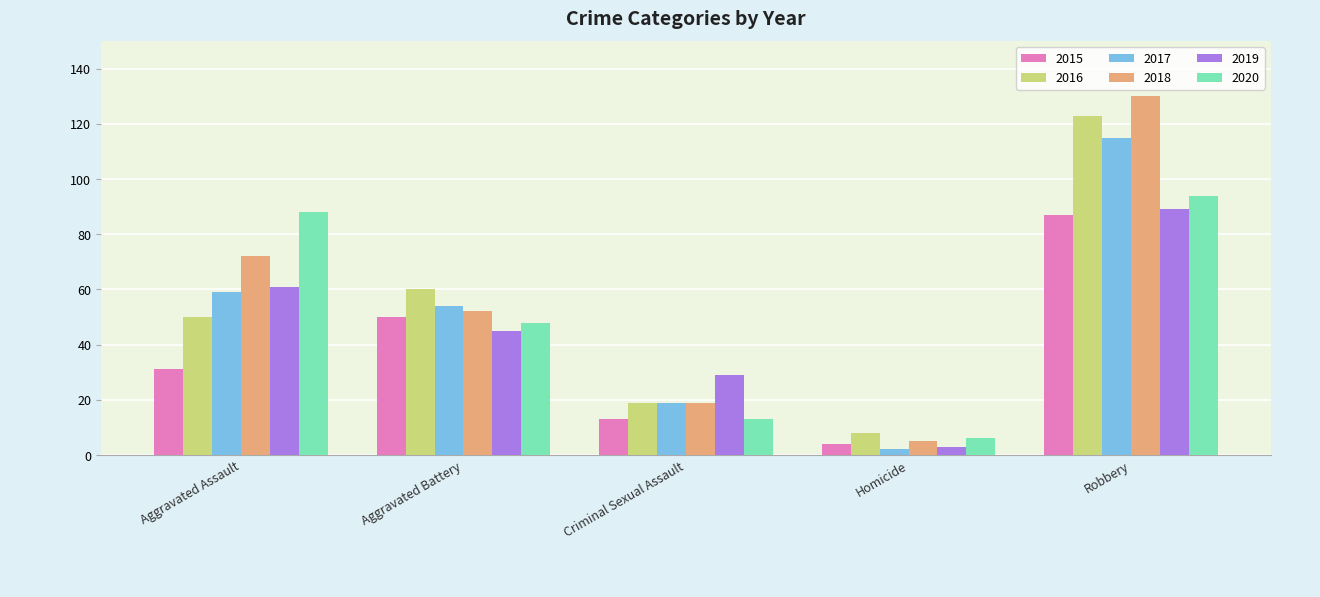

How many bars are there in each group?

6